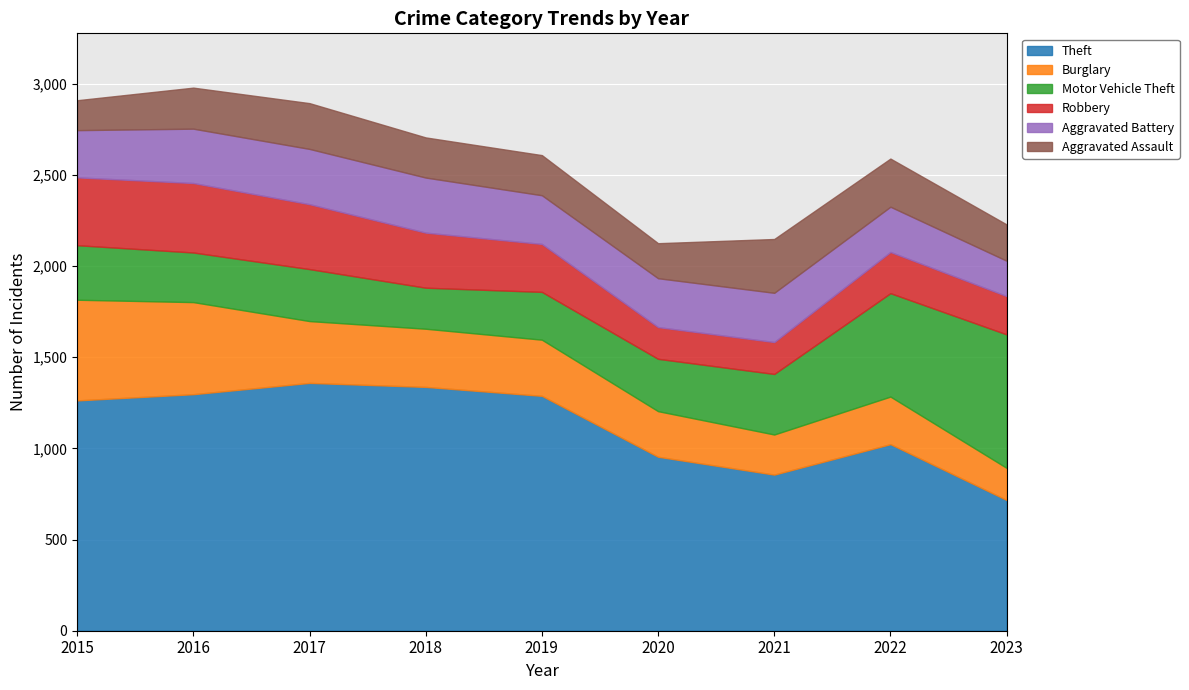

Which category has the highest value in the Aggravated Assault series?

2021